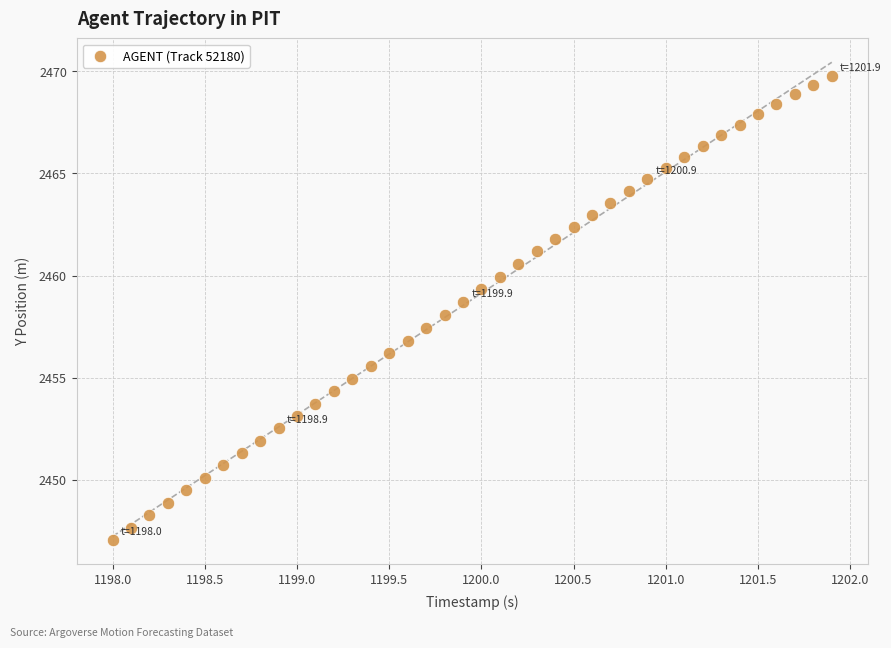

What is the range of X values (max minus min)?

3.9